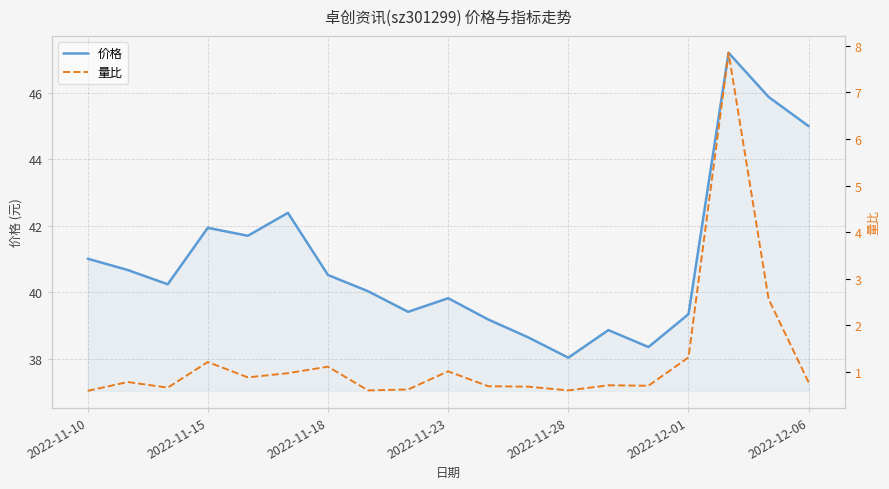

Is it true that 价格 equals 58.2 at 7?

False